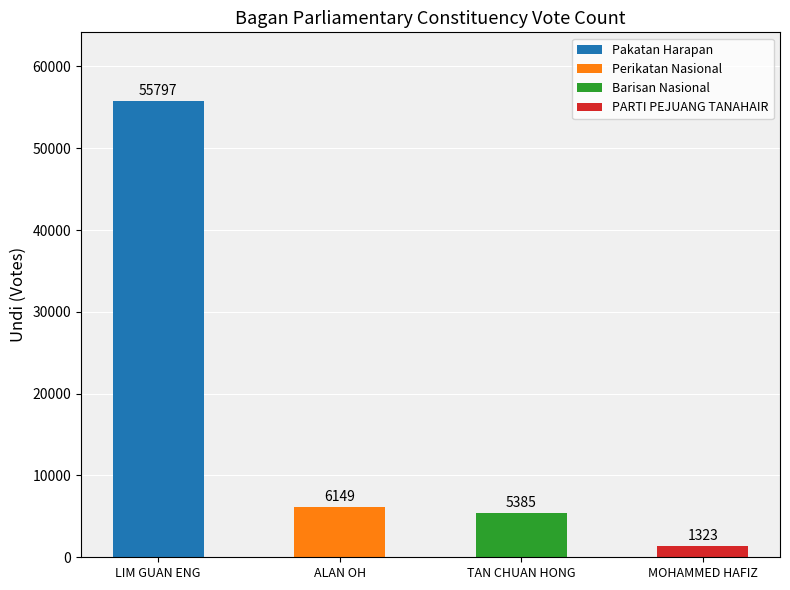

What is the sum of the values at MOHAMMED HAFIZ and ALAN OH?

7472